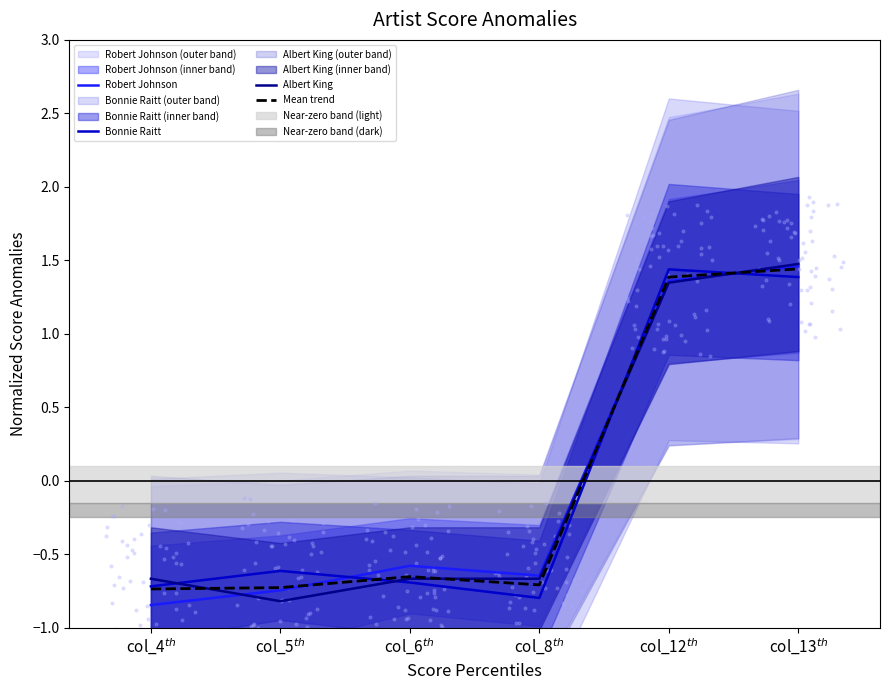

Which series has the widest spread of Y values?

Robert Johnson